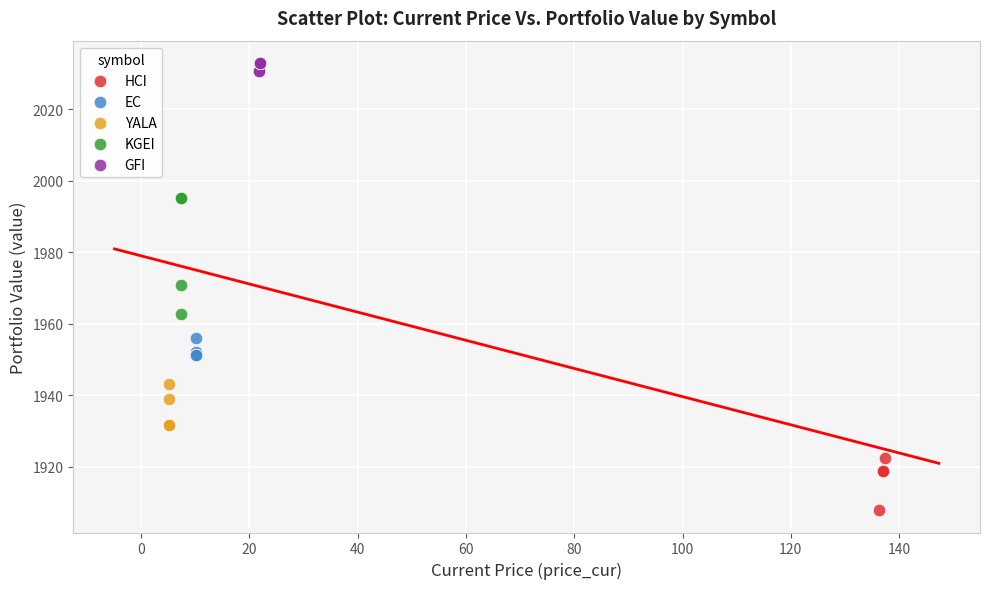

Which series has the widest spread of Y values?

KGEI